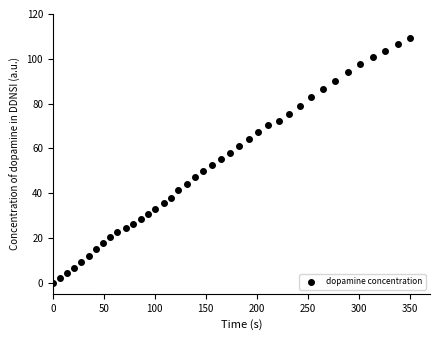

What is the range of X values (max minus min)?

350.2